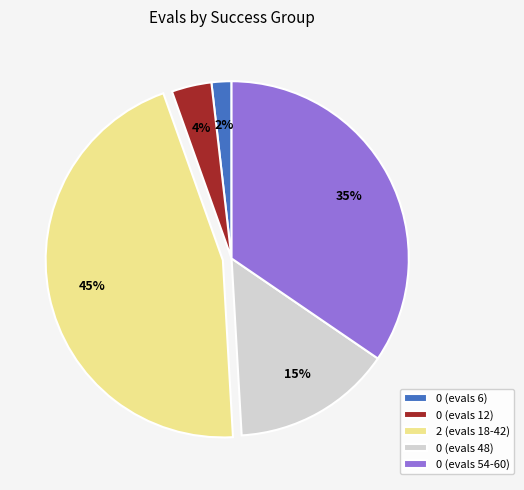

To the nearest percent, what percentage of the pie is 2 (evals 18-42)?

45%